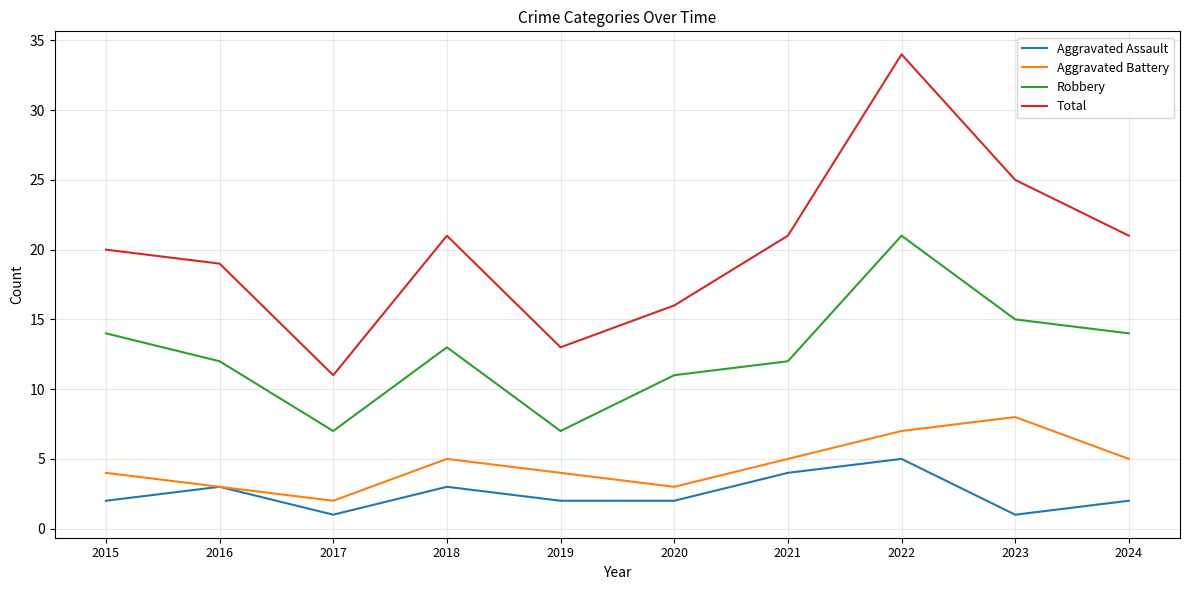

Rank the series by their maximum value, from highest to lowest.

Total, Robbery, Aggravated Battery, Aggravated Assault